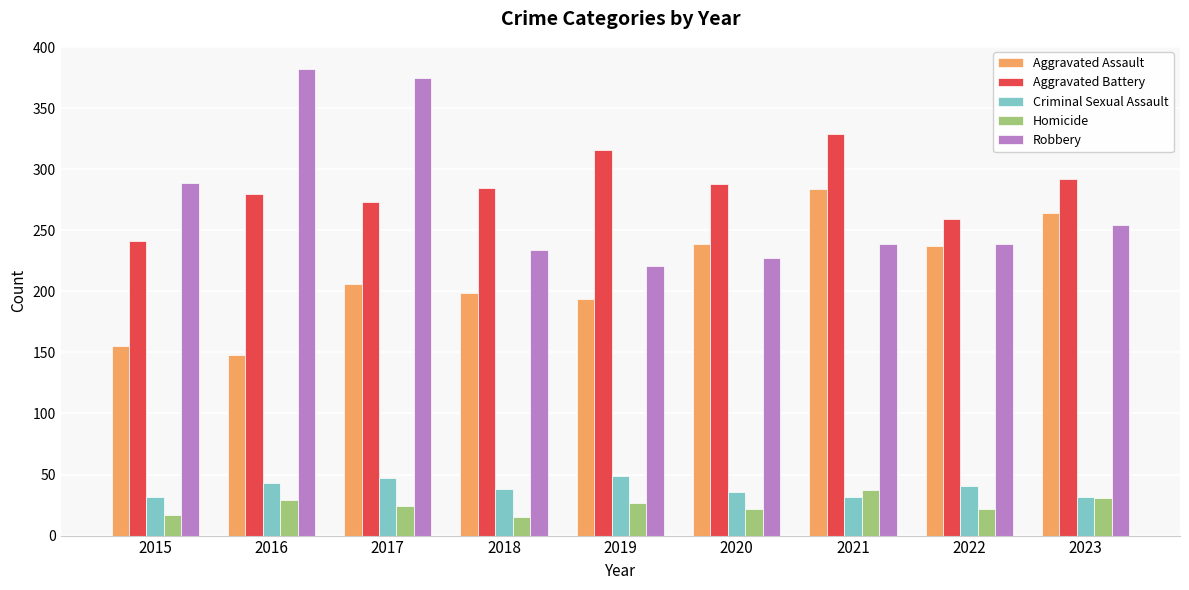

What is the spread (max minus min) of values at 2015?

272